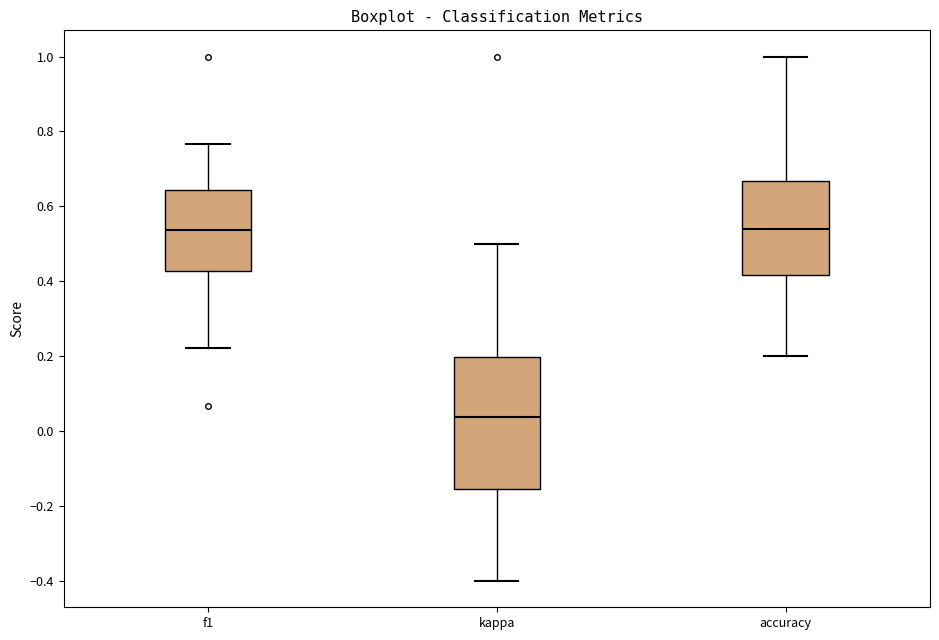

Comparing the boxes themselves (not the whiskers), which one is the tallest?

kappa